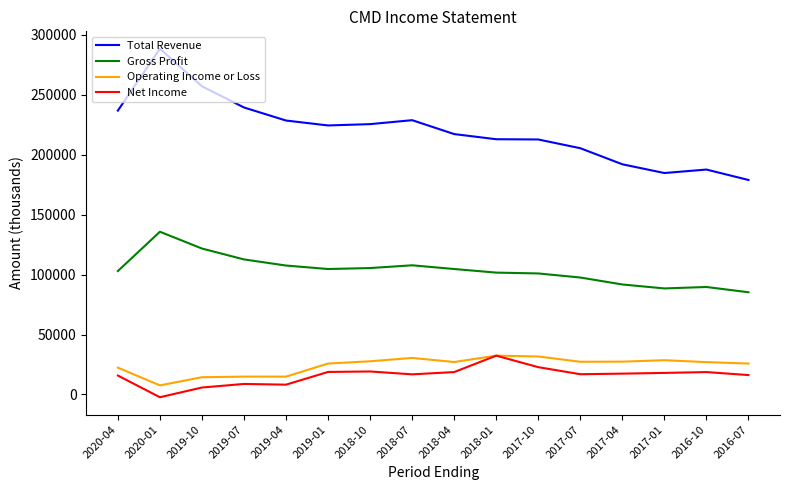

True or false: Net Income and Total Revenue intersect in this chart.

False